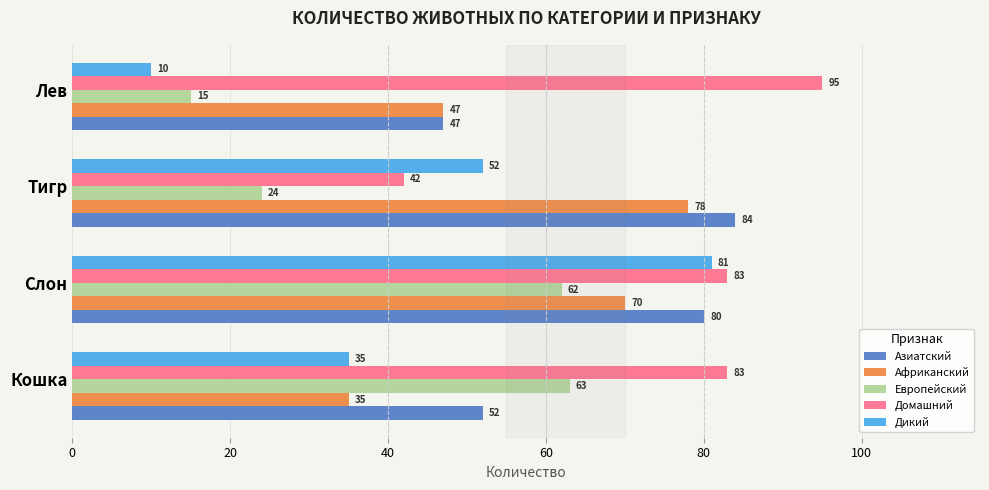

Which series has the widest spread of values?

Дикий